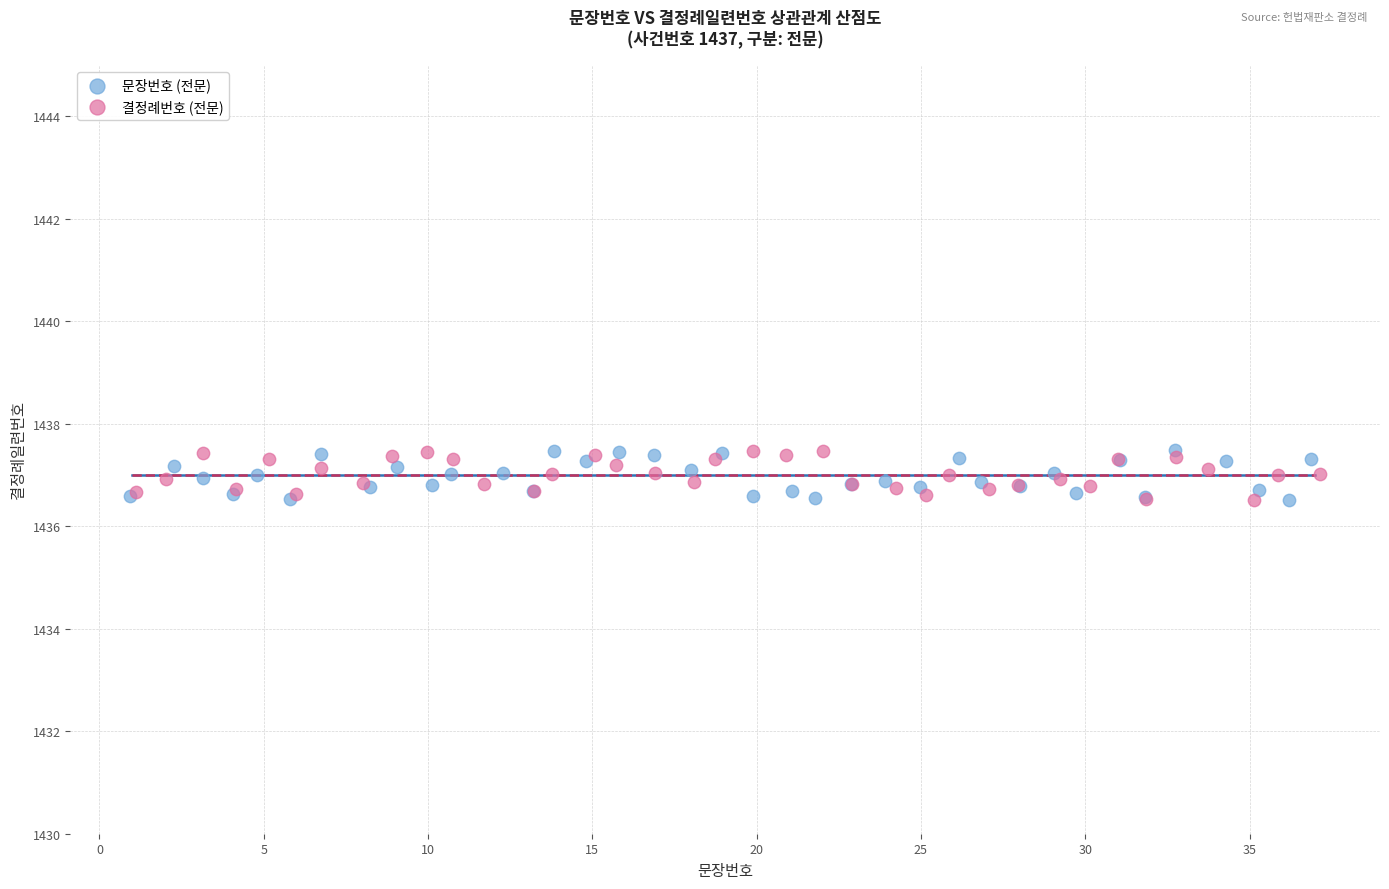

What are all the series names shown in the legend?

문장번호 (전문), 결정례번호 (전문)